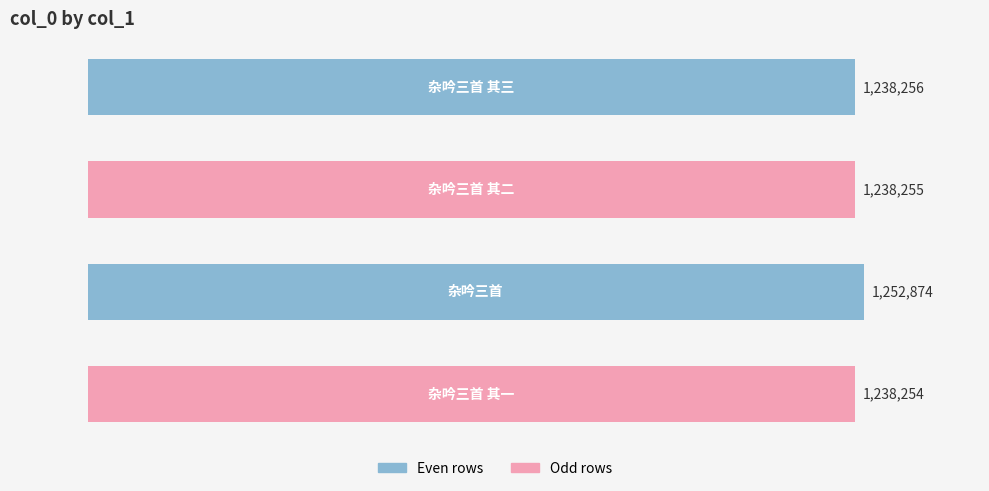

What is the value of the 1st bar from the top?

1238256